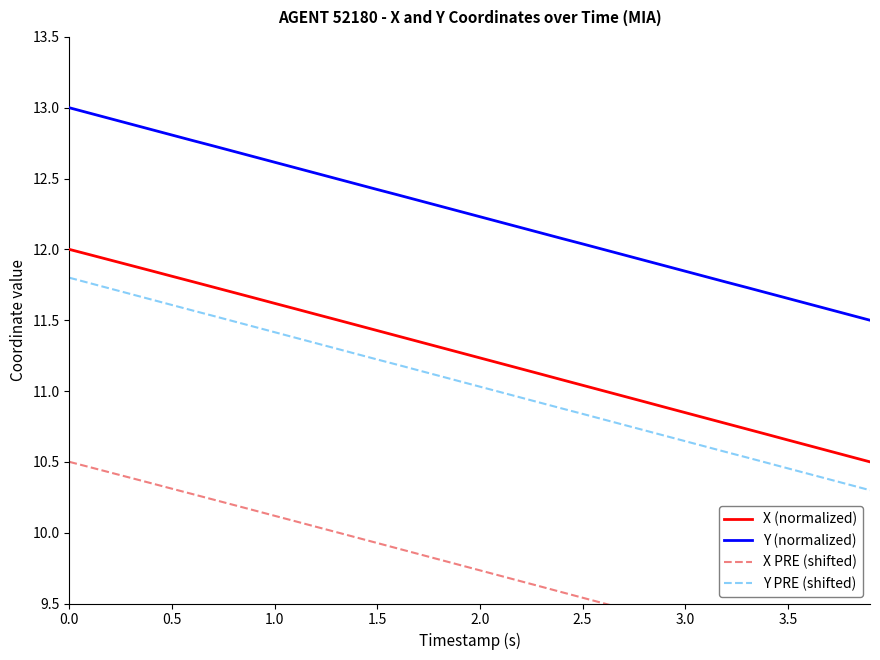

Which series has the widest spread of values?

X (normalized)